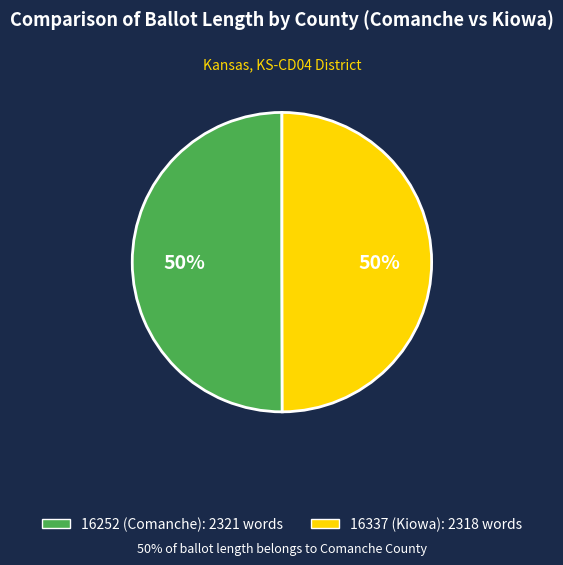

Count the number of slices in the pie.

2